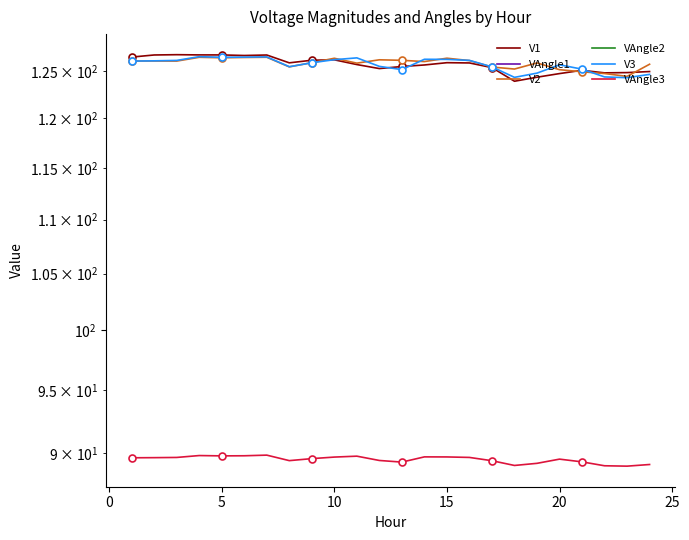

What is the value of the VAngle1 point at the 21st from the left?

-30.2